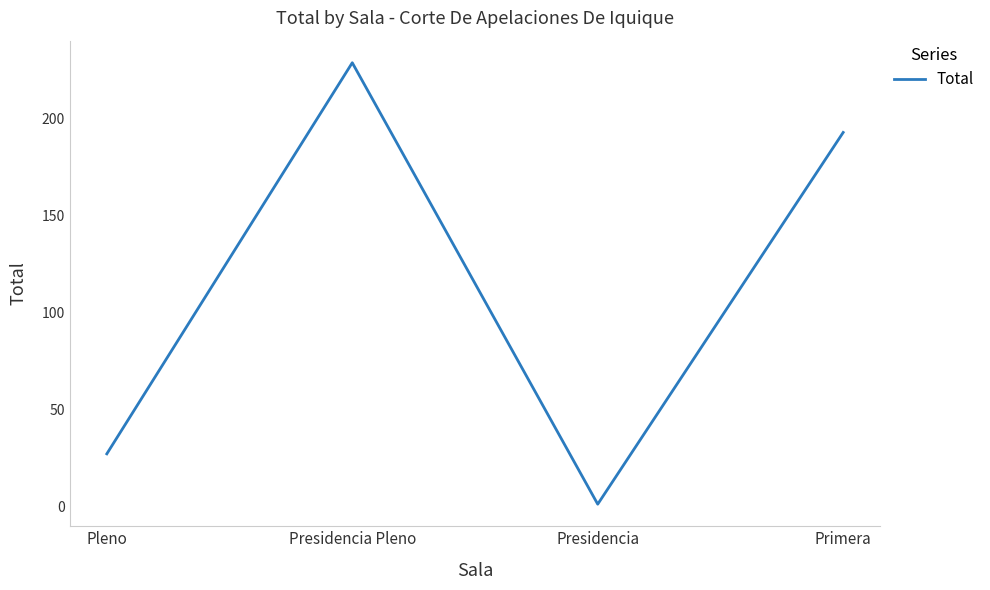

Is it true that the value at Presidencia Pleno is 229?

True